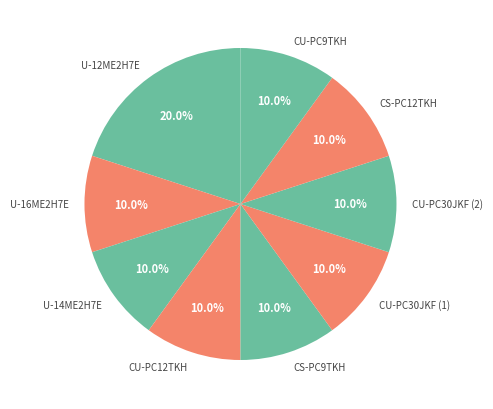

Count the number of slices in the pie.

9